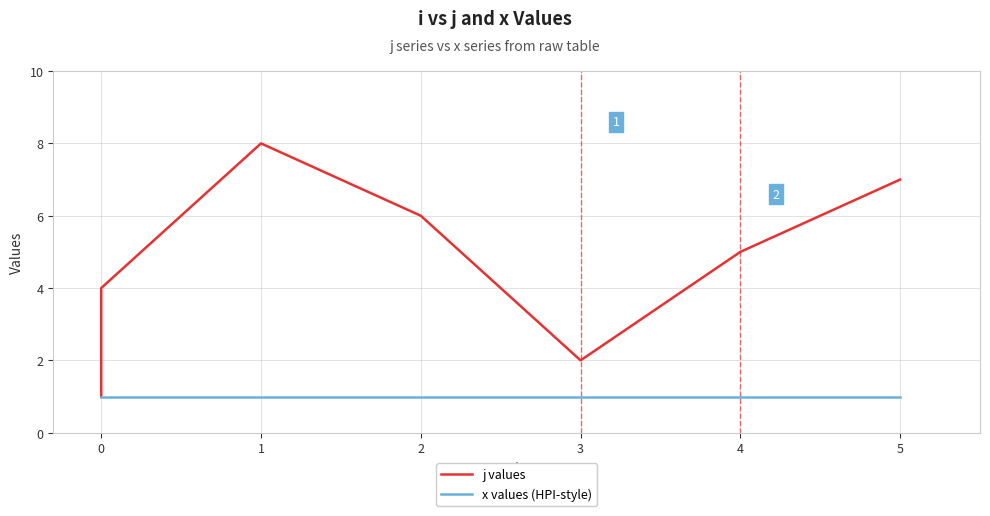

Reading left to right, transcribe all the data shown in this chart.

j values: 1	3	4	8	6	2	5	7
x values (HPI-style): 1	1	1	1	1	1	1	1